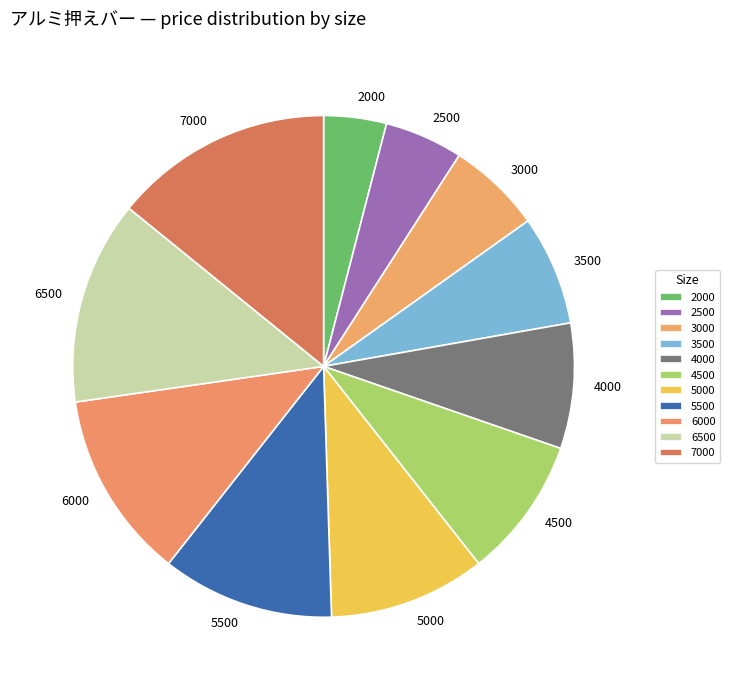

What is the largest slice in the pie chart?

7000